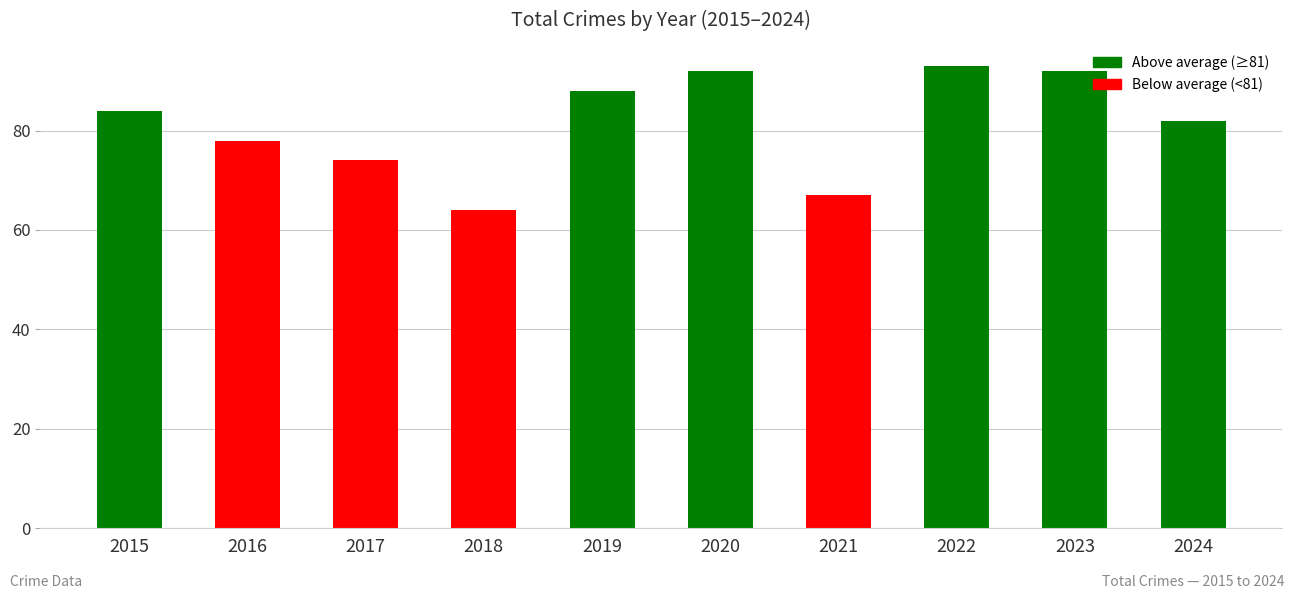

Reading left to right, extract all data points from this chart.

84	78	74	64	88	92	67	93	92	82